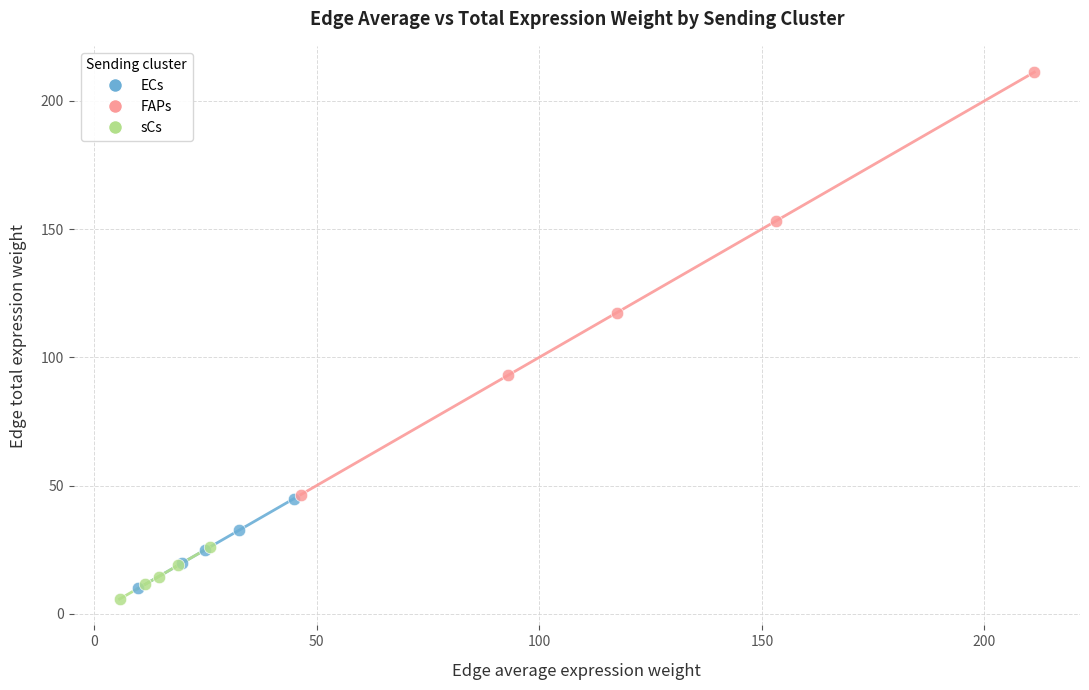

What are all the series names shown in the legend?

ECs, FAPs, sCs